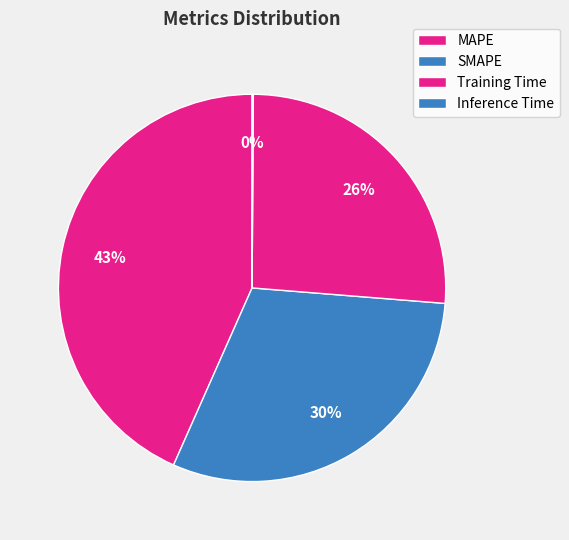

Is the sum of Inference Time and MAPE greater than half?

No